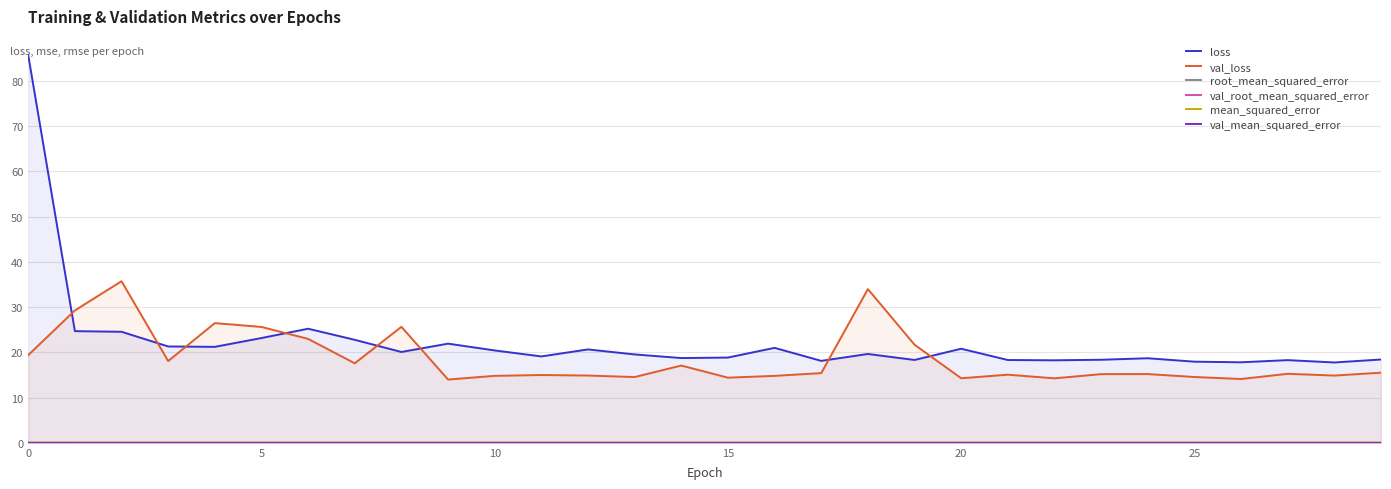

What is the lowest value of the val_loss series?

14.0